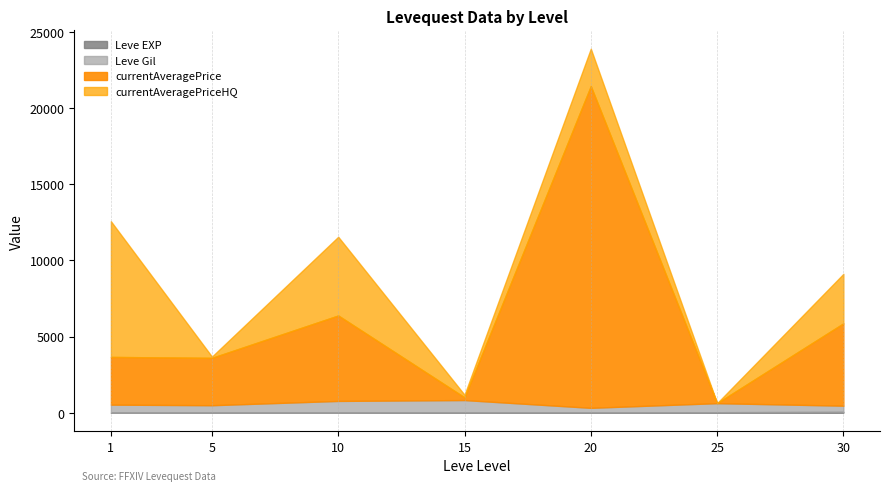

At which category is the sum across all series the highest?

20